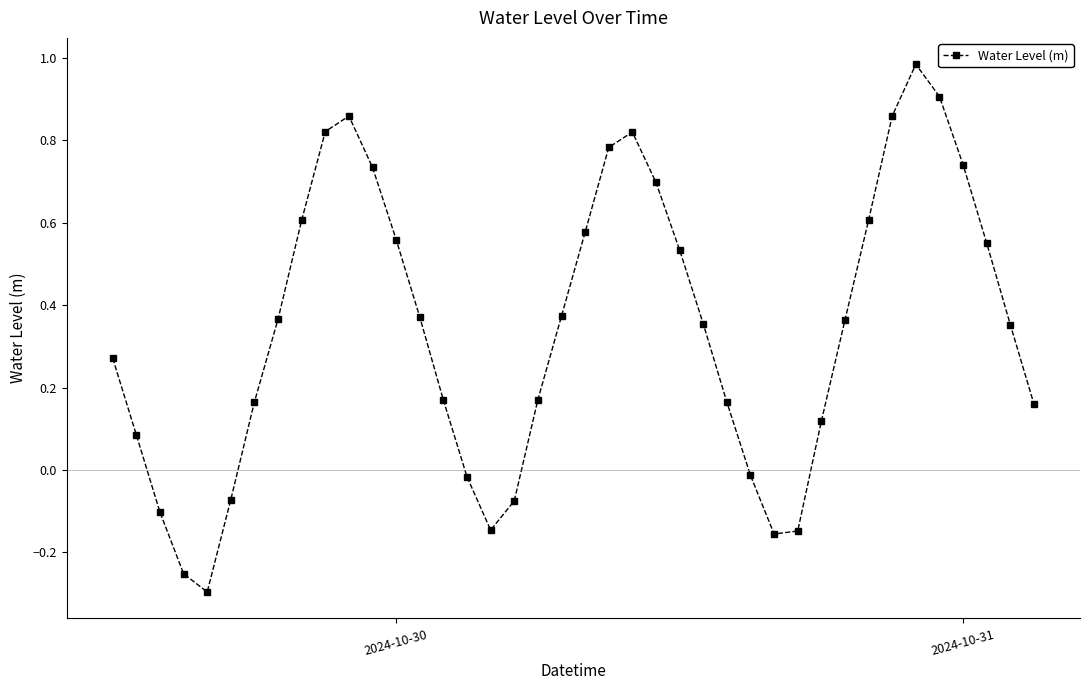

How many distinct data groups are displayed?

1